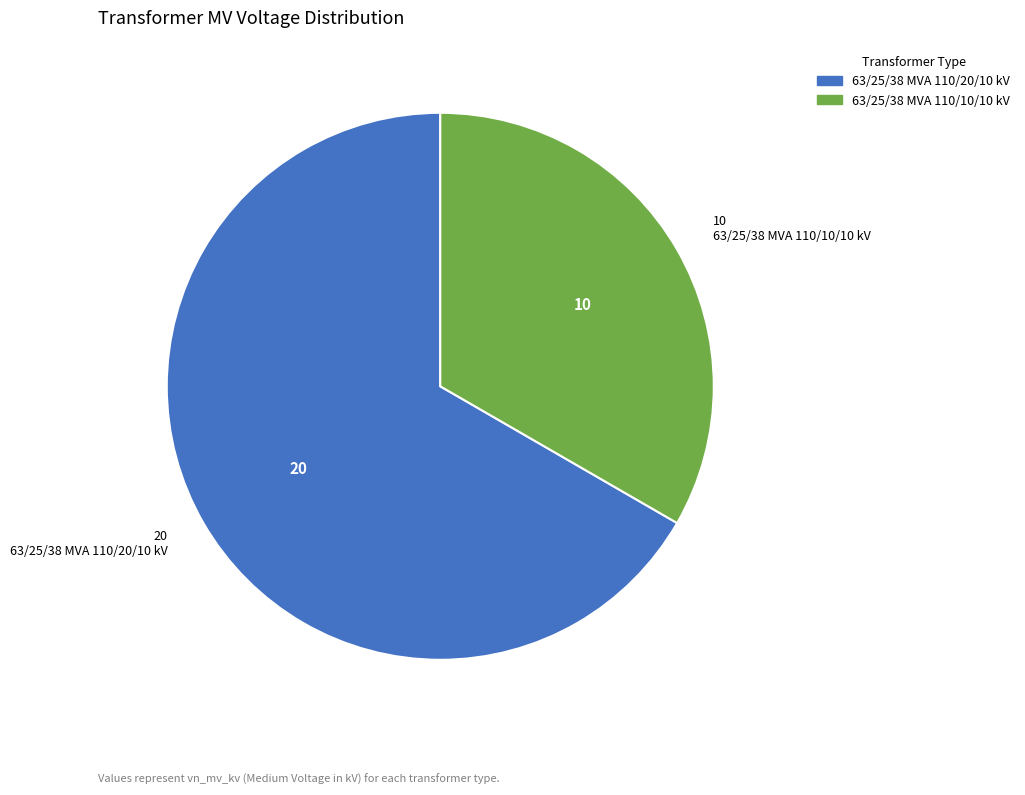

True or false: 63/25/38 MVA 110/10/10 kV accounts for 33% of the total.

True